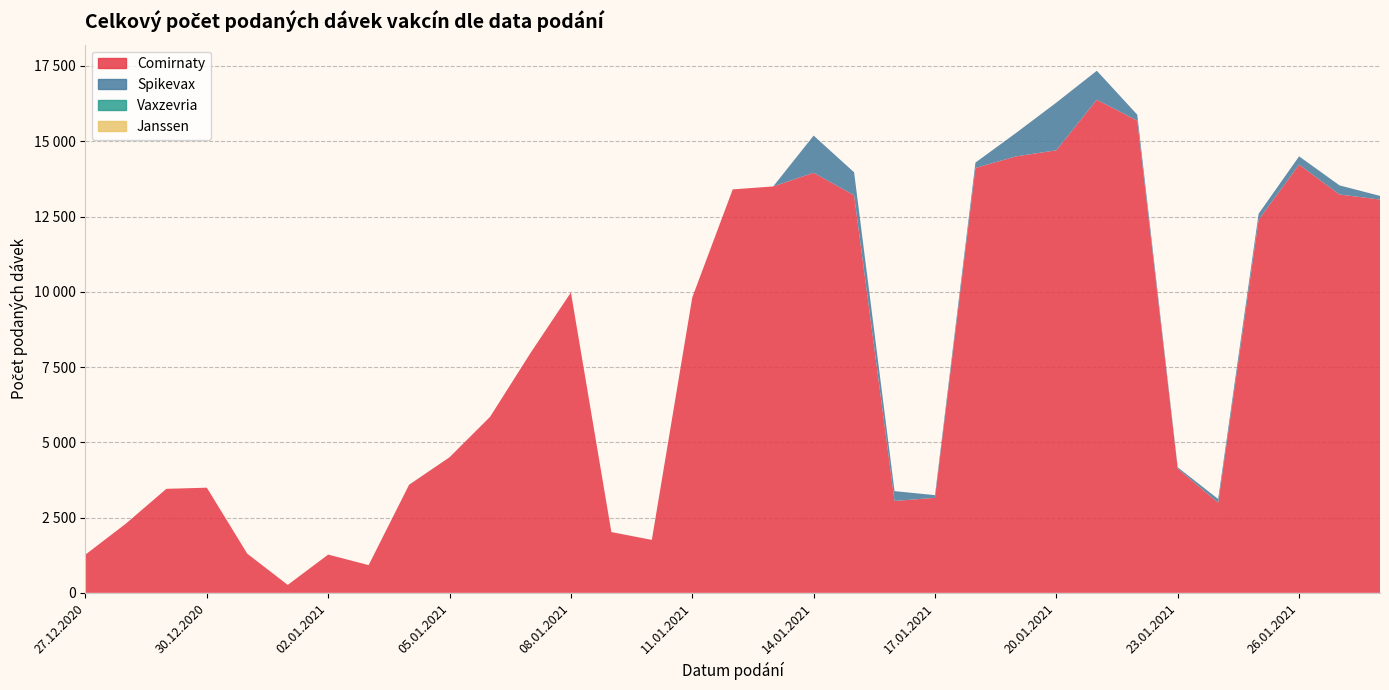

Reading left to right, transcribe all the data shown in this chart.

Comirnaty: 27.12.2020=1271	28.12.2020=2300	29.12.2020=3455	30.12.2020=3493	31.12.2020=1301	01.01.2021=263	02.01.2021=1271	03.01.2021=921	04.01.2021=3589	05.01.2021=4503	06.01.2021=5844	07.01.2021=7964	08.01.2021=9978	09.01.2021=2018	10.01.2021=1759	11.01.2021=9813	12.01.2021=13401	13.01.2021=13499	14.01.2021=13953	15.01.2021=13205	16.01.2021=3053	17.01.2021=3156	18.01.2021=14114	19.01.2021=14496	20.01.2021=14700	21.01.2021=16381	22.01.2021=15683	23.01.2021=4128	24.01.2021=2993	25.01.2021=12393	26.01.2021=14224	27.01.2021=13231	28.01.2021=13064
Spikevax: 27.12.2020=0	28.12.2020=0	29.12.2020=0	30.12.2020=0	31.12.2020=0	01.01.2021=1	02.01.2021=0	03.01.2021=0	04.01.2021=4	05.01.2021=1	06.01.2021=0	07.01.2021=1	08.01.2021=0	09.01.2021=2	10.01.2021=0	11.01.2021=0	12.01.2021=0	13.01.2021=0	14.01.2021=1235	15.01.2021=764	16.01.2021=326	17.01.2021=89	18.01.2021=178	19.01.2021=777	20.01.2021=1585	21.01.2021=961	22.01.2021=199	23.01.2021=41	24.01.2021=124	25.01.2021=199	26.01.2021=275	27.01.2021=303	28.01.2021=121
Vaxzevria: 27.12.2020=0	28.12.2020=0	29.12.2020=0	30.12.2020=0	31.12.2020=0	01.01.2021=0	02.01.2021=0	03.01.2021=0	04.01.2021=0	05.01.2021=0	06.01.2021=0	07.01.2021=0	08.01.2021=0	09.01.2021=0	10.01.2021=0	11.01.2021=0	12.01.2021=0	13.01.2021=0	14.01.2021=0	15.01.2021=0	16.01.2021=0	17.01.2021=0	18.01.2021=0	19.01.2021=0	20.01.2021=0	21.01.2021=0	22.01.2021=0	23.01.2021=0	24.01.2021=0	25.01.2021=0	26.01.2021=0	27.01.2021=0	28.01.2021=0
Janssen: 27.12.2020=0	28.12.2020=0	29.12.2020=0	30.12.2020=0	31.12.2020=0	01.01.2021=0	02.01.2021=0	03.01.2021=0	04.01.2021=0	05.01.2021=0	06.01.2021=0	07.01.2021=0	08.01.2021=0	09.01.2021=0	10.01.2021=0	11.01.2021=0	12.01.2021=0	13.01.2021=0	14.01.2021=0	15.01.2021=0	16.01.2021=0	17.01.2021=0	18.01.2021=0	19.01.2021=0	20.01.2021=0	21.01.2021=0	22.01.2021=0	23.01.2021=0	24.01.2021=0	25.01.2021=0	26.01.2021=0	27.01.2021=0	28.01.2021=0